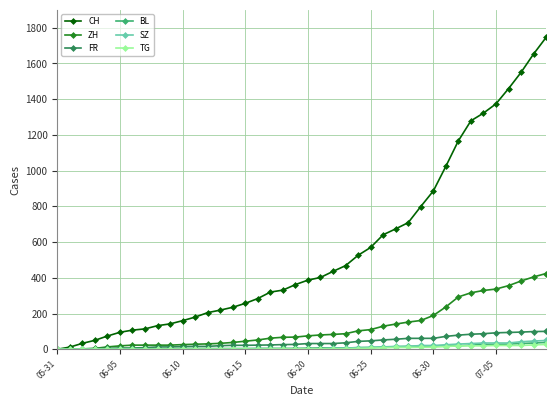

What is the maximum value for BL?

38